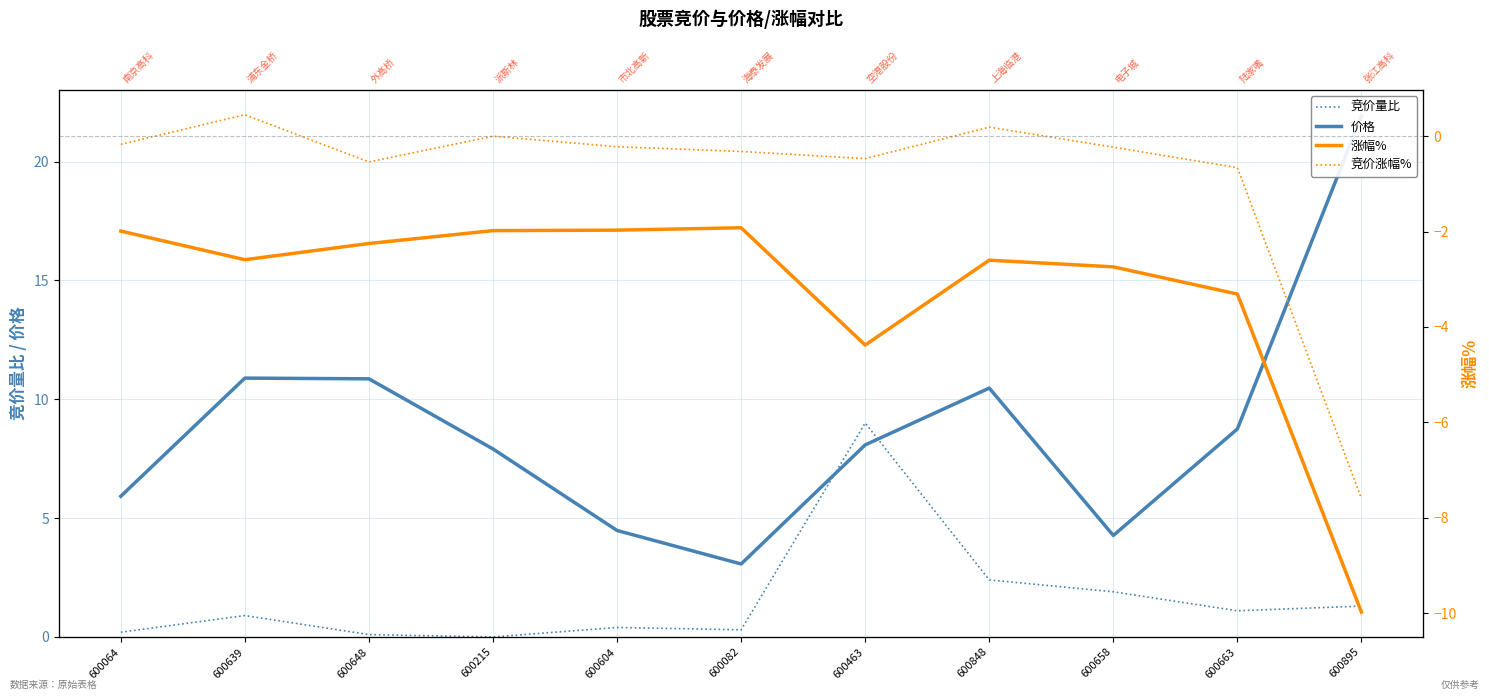

At which category does 涨幅% reach its first local valley?

600639